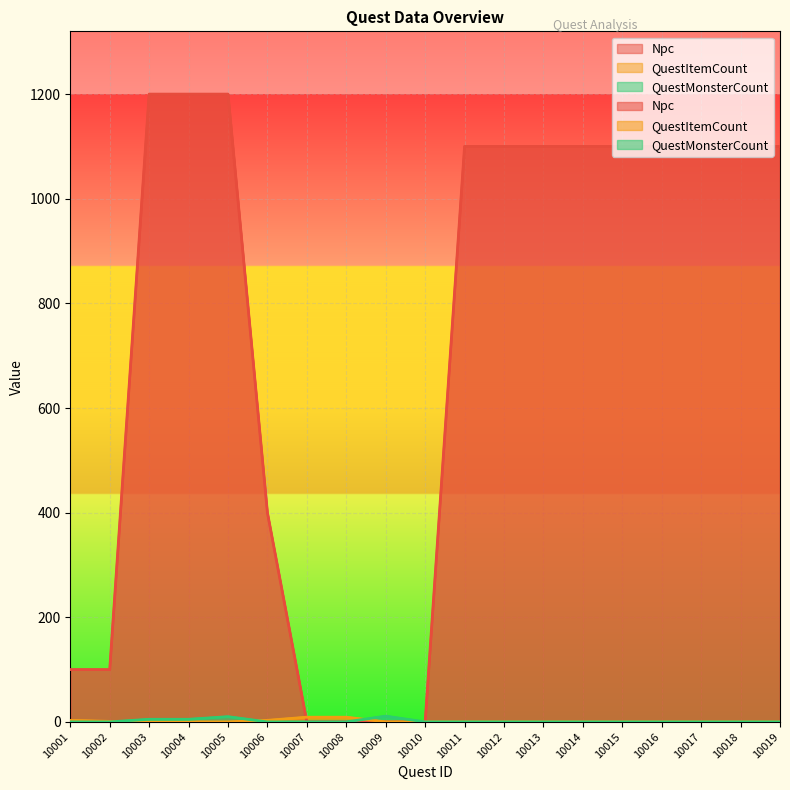

How many lines are shown in the chart?

3